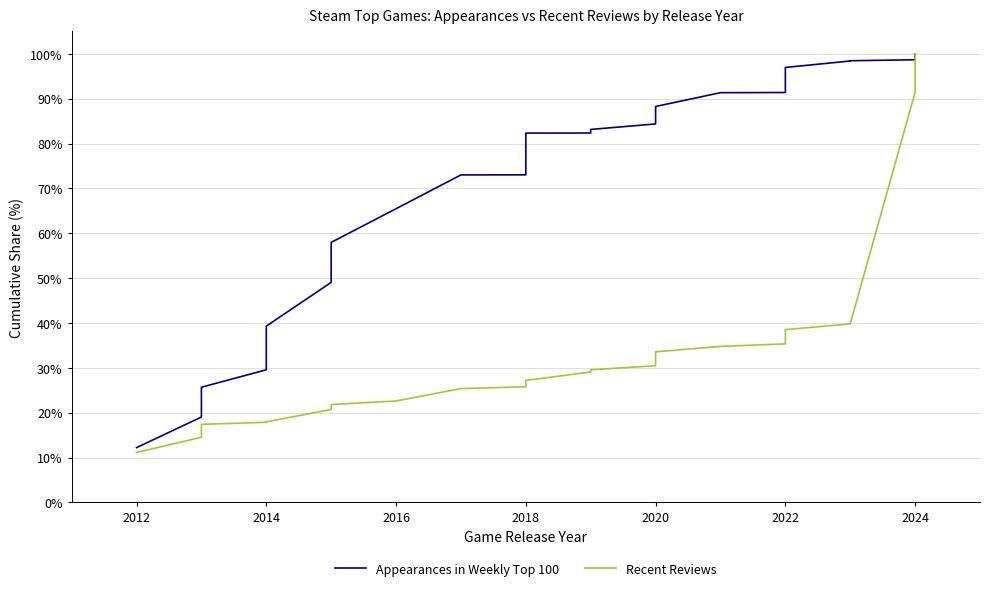

Which series has the largest total across all categories?

Appearances in Weekly Top 100